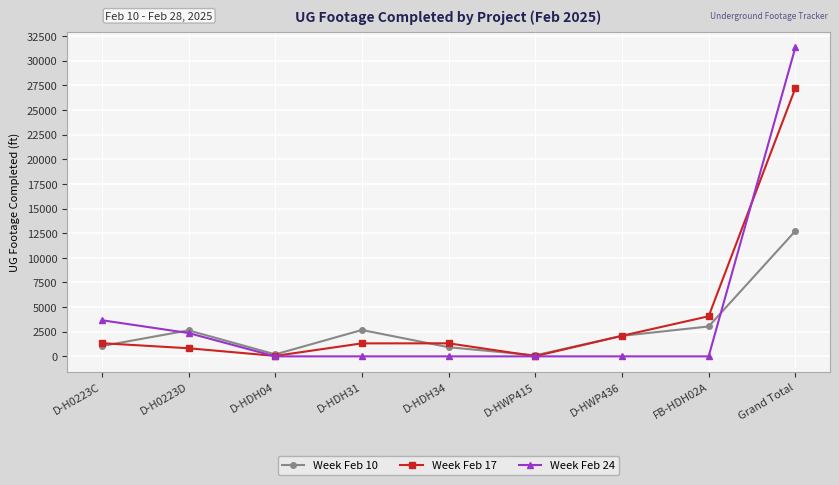

Where is the first local minimum for Week Feb 17?

D-HDH04